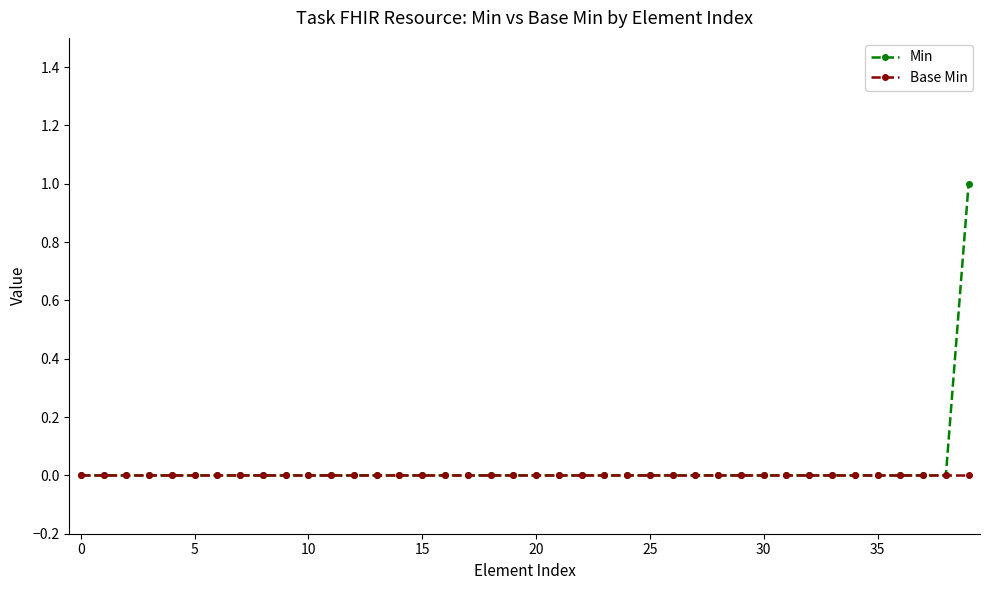

List the series in order of their peak value, lowest first.

Base Min, Min